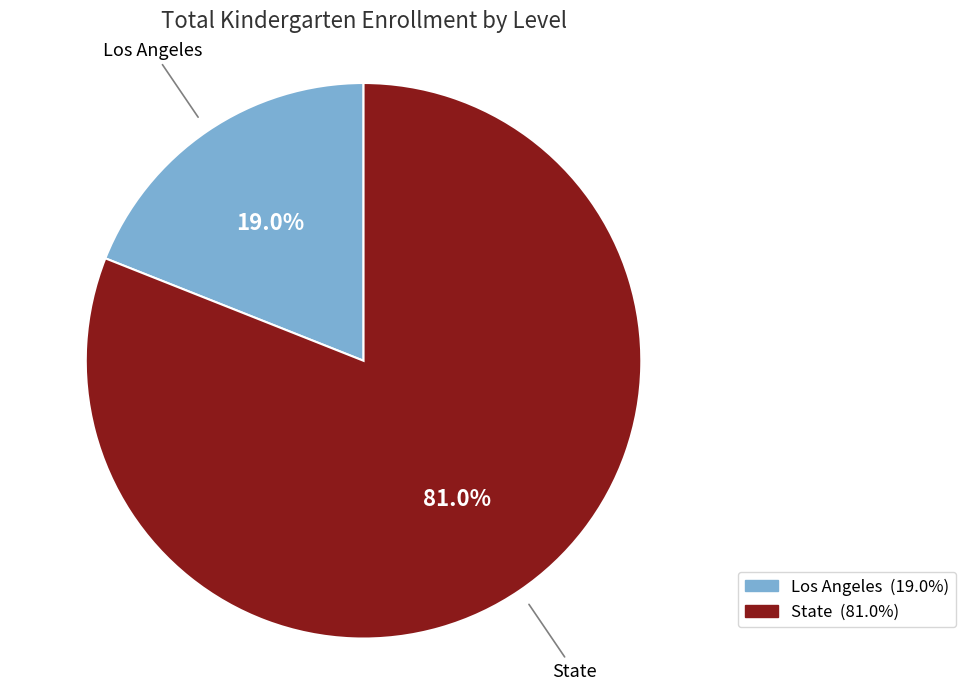

How many segments does this pie chart have?

2